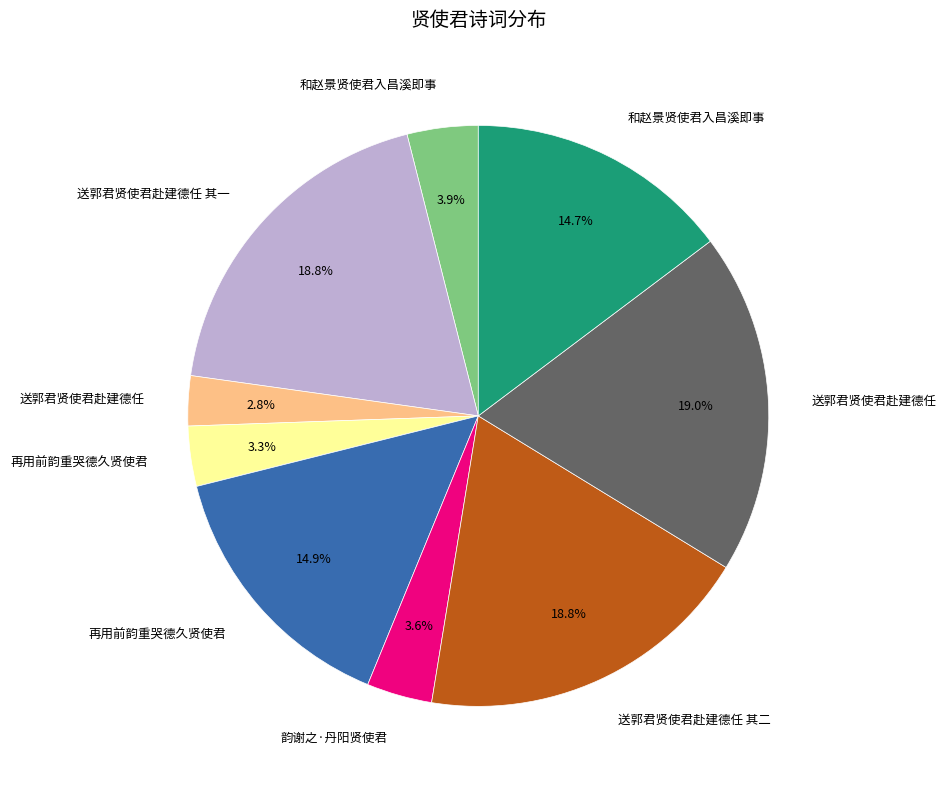

Is there any slice that represents more than half of the pie?

No